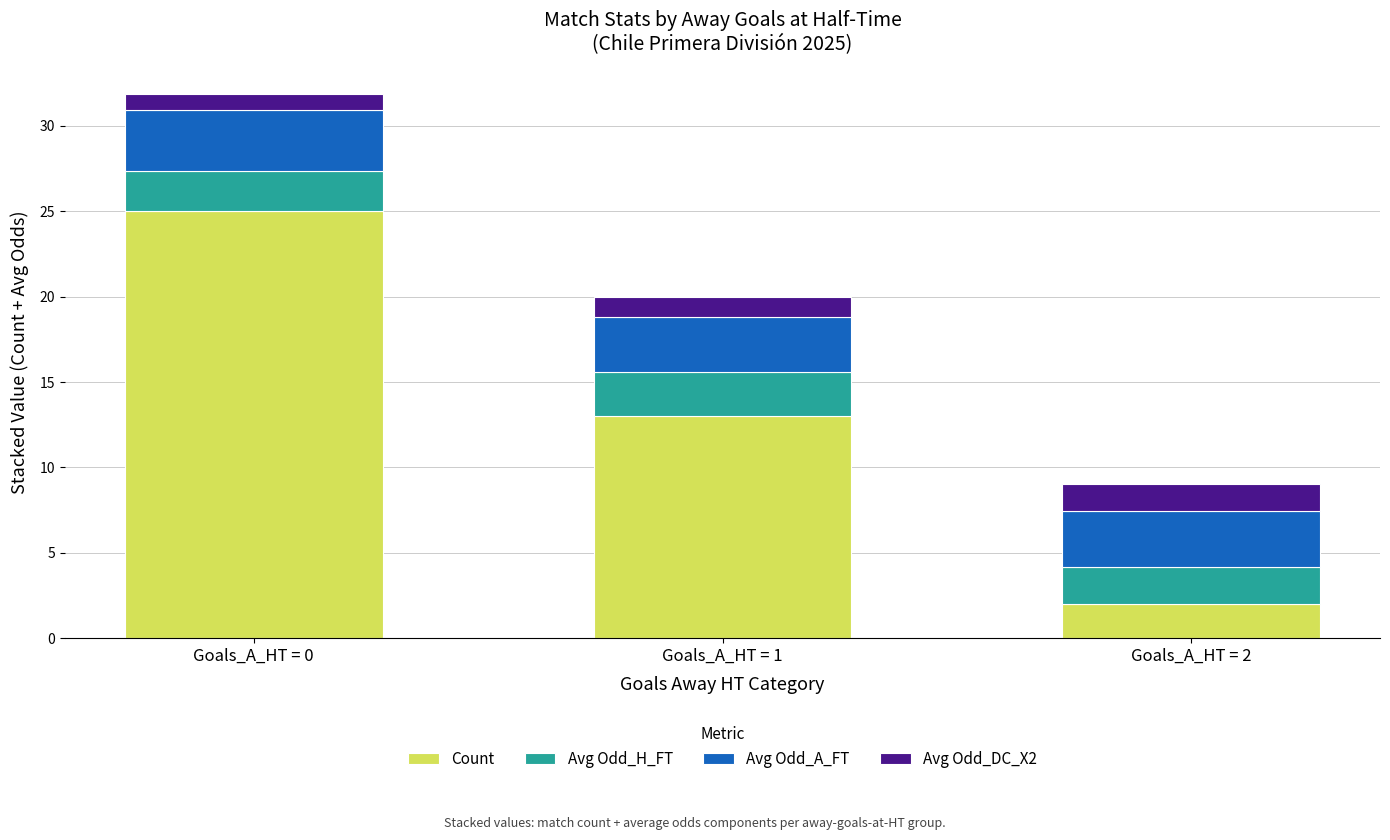

Reading left to right, transcribe the values for Count.

Goals_A_HT = 0=25.0	Goals_A_HT = 1=13.0	Goals_A_HT = 2=2.0